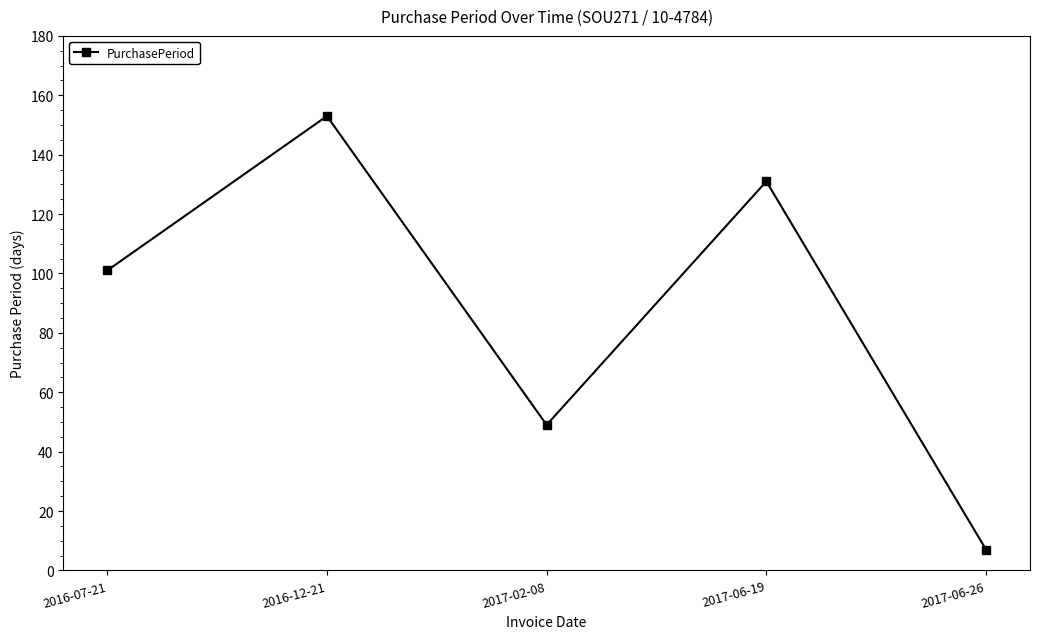

Does the chart display data point markers on the line(s)?

Yes